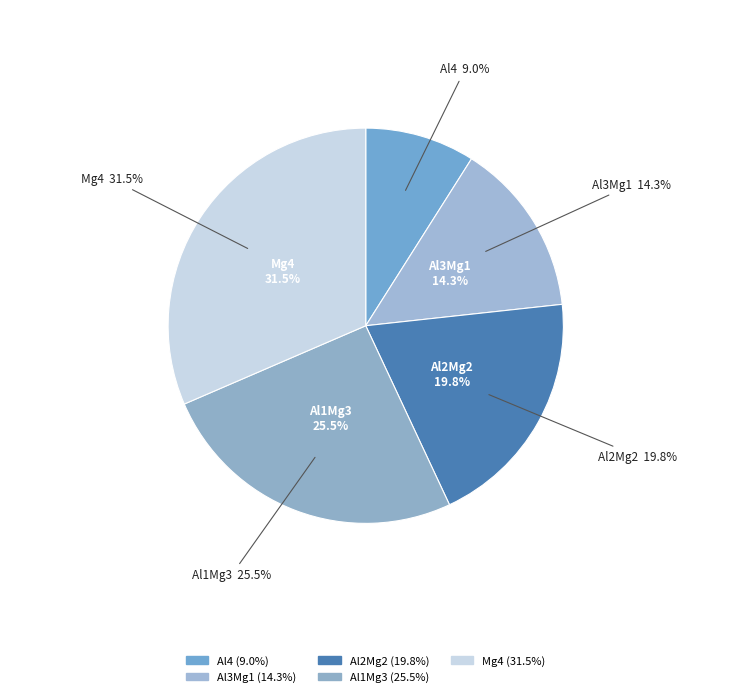

What percentage is the Mg4 slice, to the nearest percent?

31%